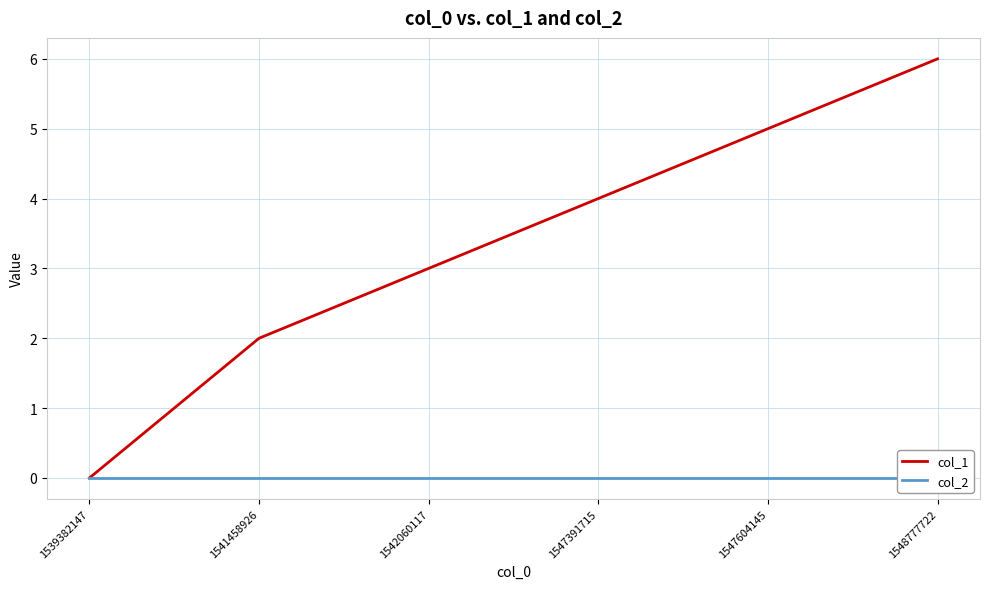

The value of col_1 at 1541458926 is 3. True or false?

False